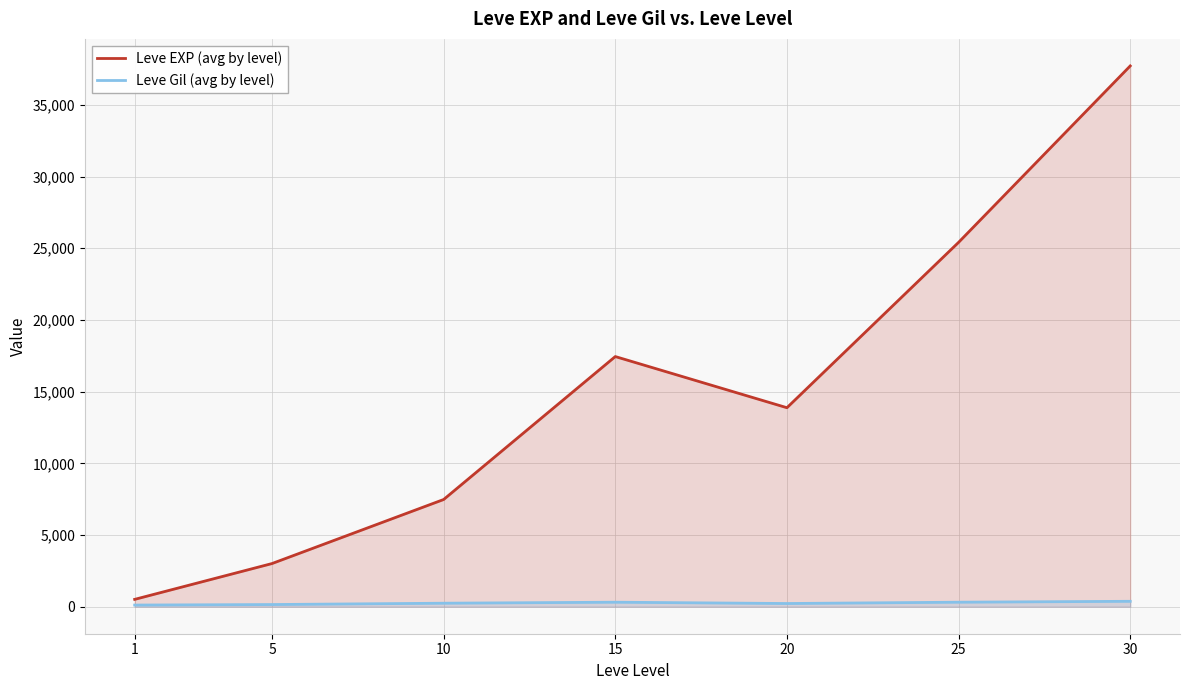

Which series has the largest total across all categories?

Leve EXP (avg by level)